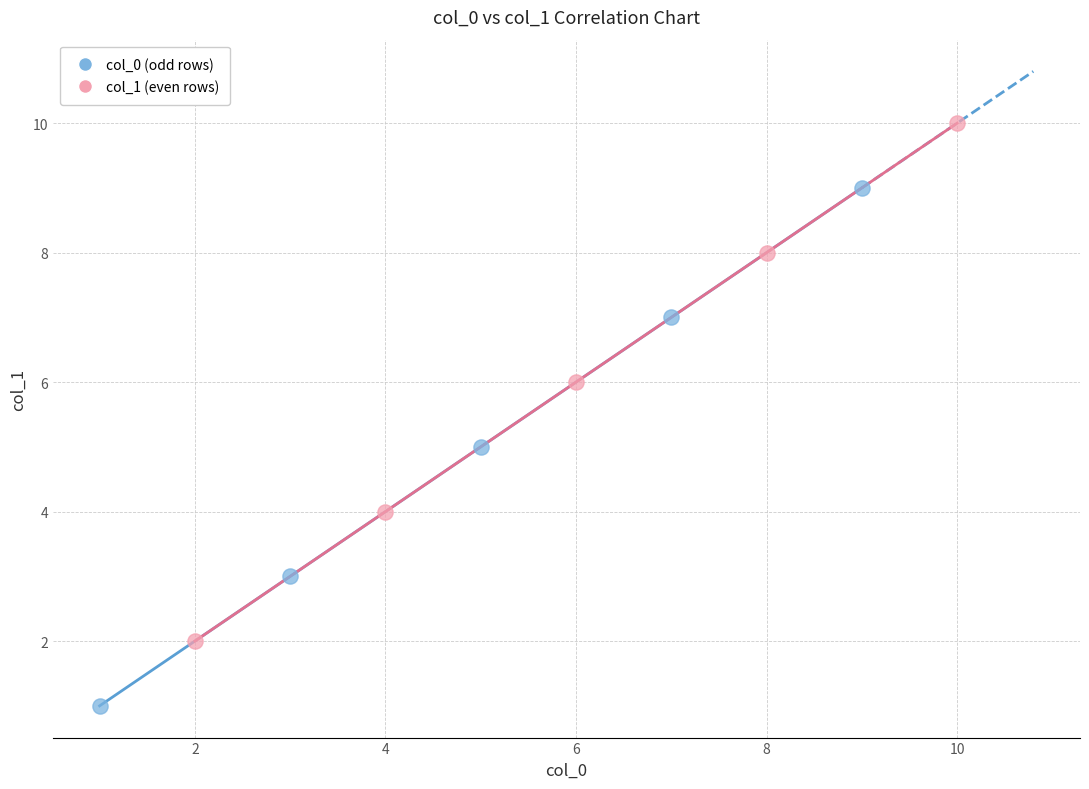

Which series reaches the maximum Y coordinate?

col_1 (even rows)